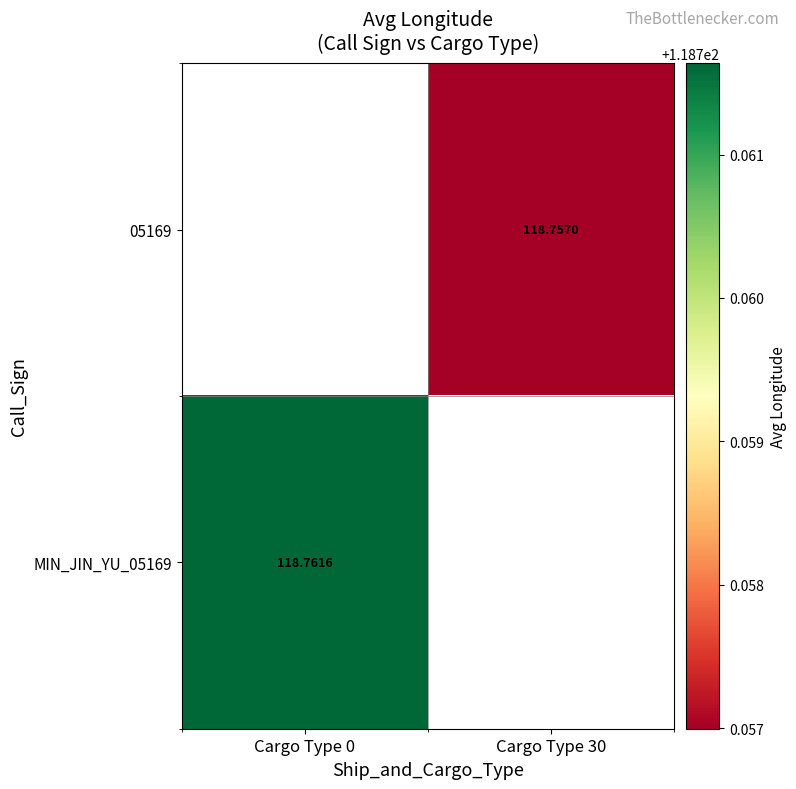

Is the value of MIN_JIN_YU_05169 at Cargo Type 0 greater than the value of 05169 at Cargo Type 30?

Yes